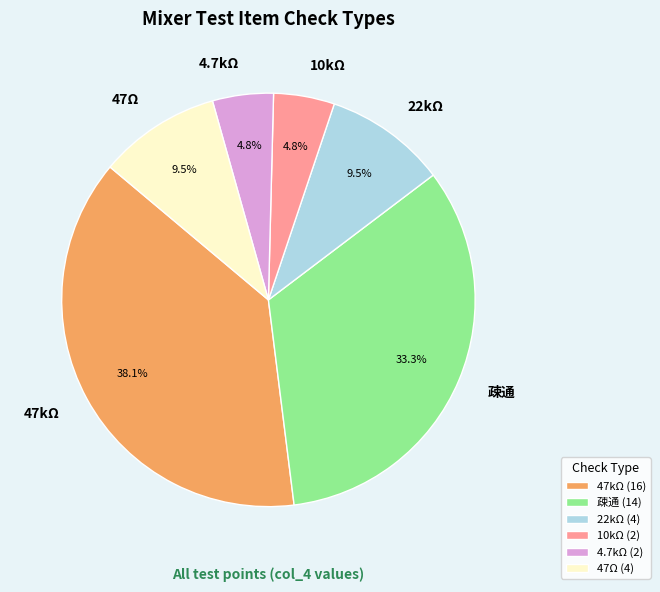

Combined, do 10kΩ and 47kΩ account for over 50%?

No